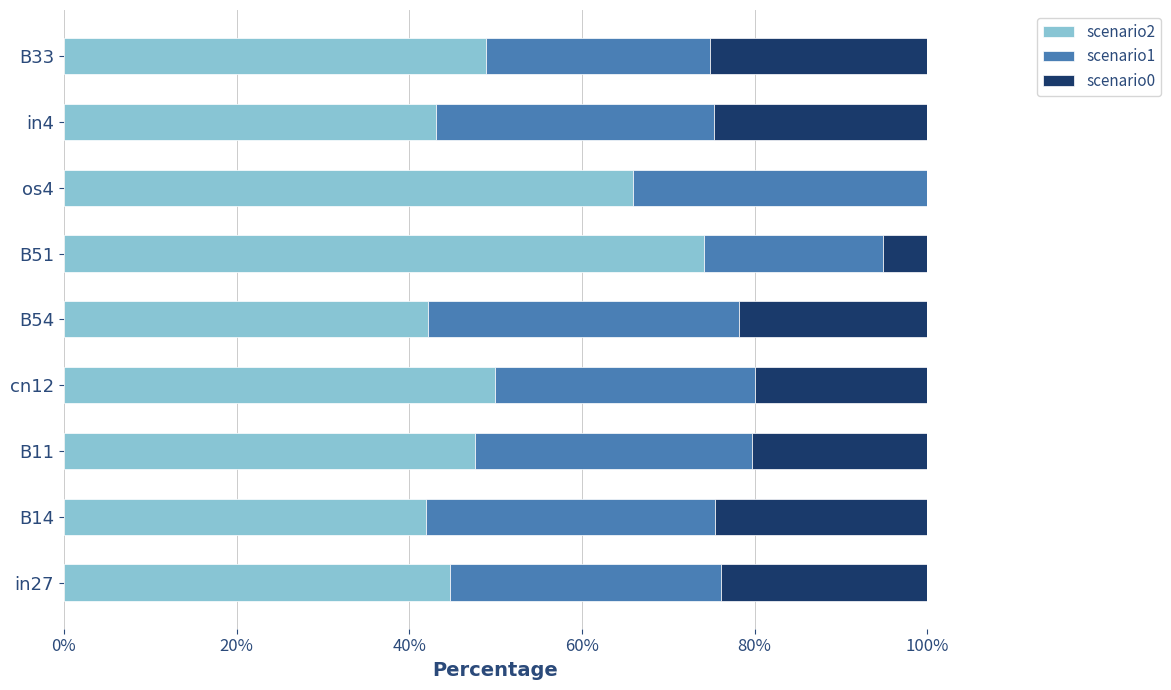

What is the total value across all series at B51?

100.0